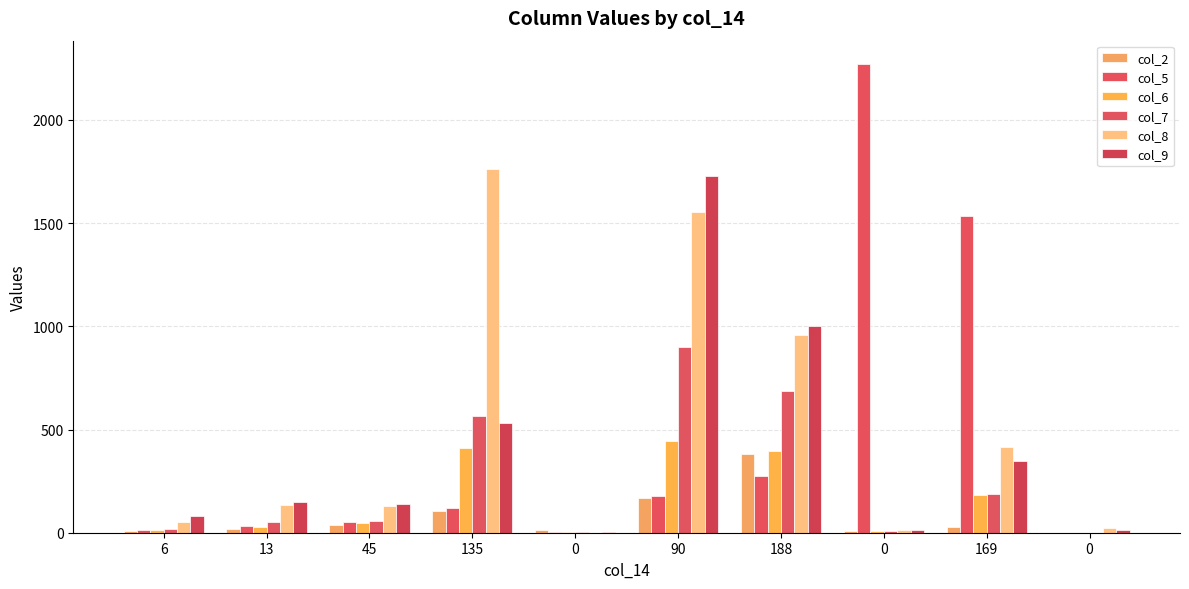

List the labels in order of col_2 value, smallest first.

0, 6, 0, 0, 13, 169, 45, 135, 90, 188